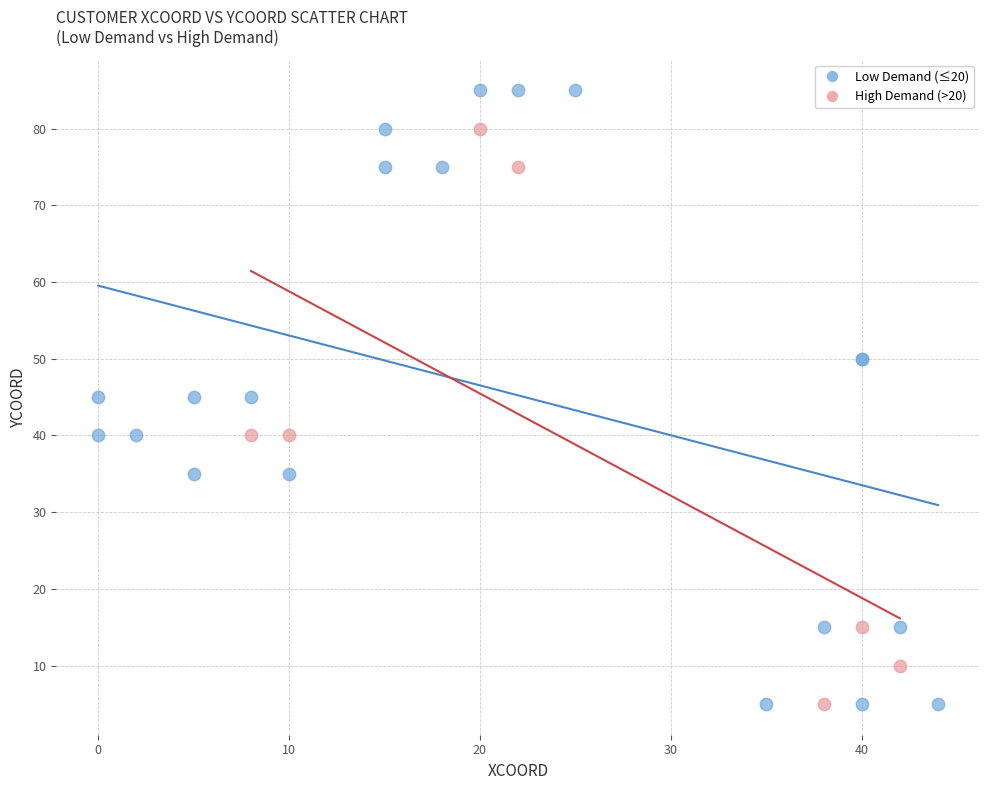

Which series reaches the maximum Y coordinate?

Low Demand (≤20)